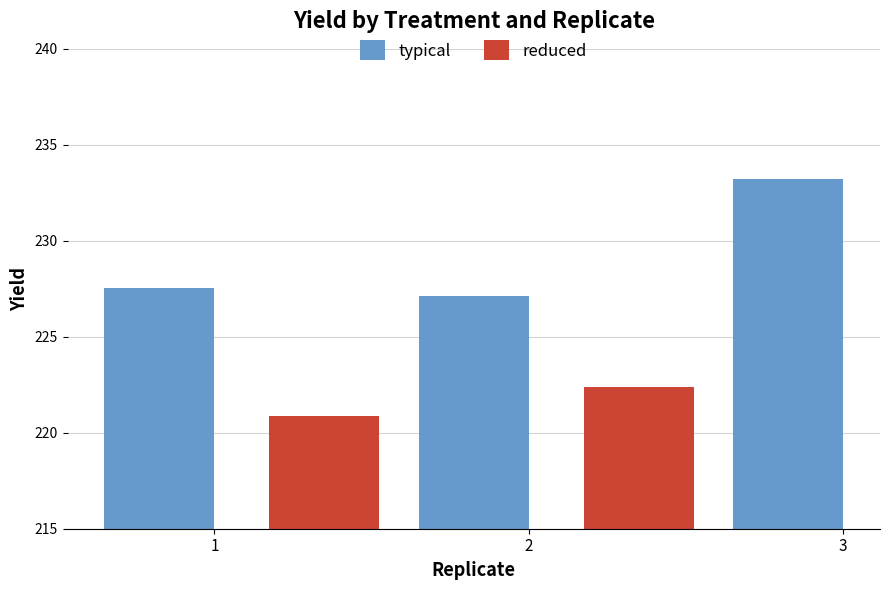

What is the approximate value at 3?

233.2